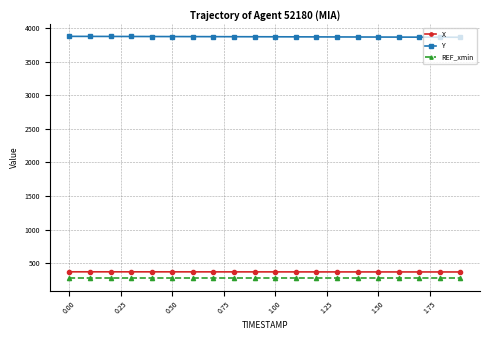

What is the value of the Y point at the 20th from the left?

3861.2